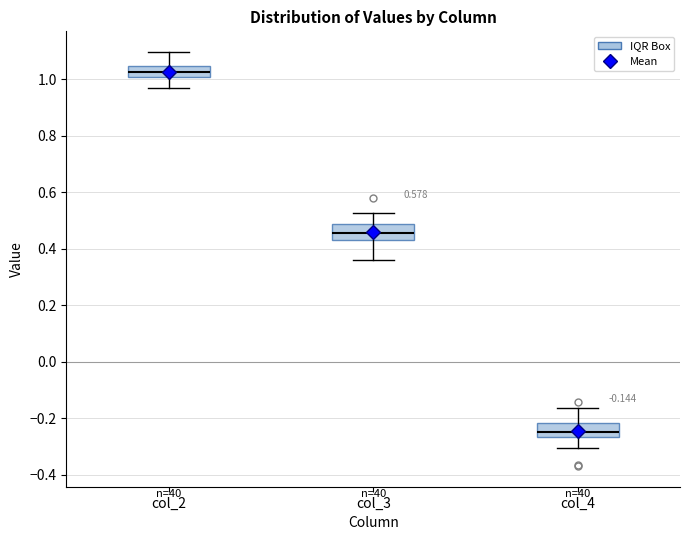

Which box has the highest median line?

col_2